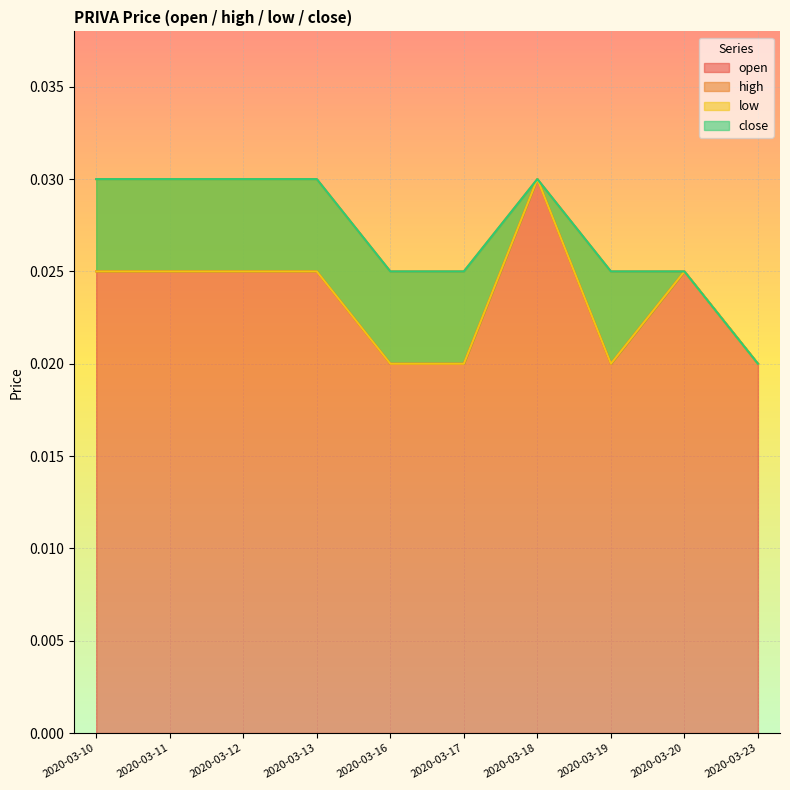

At which category does the chart reach its peak across all series?

2020-03-18